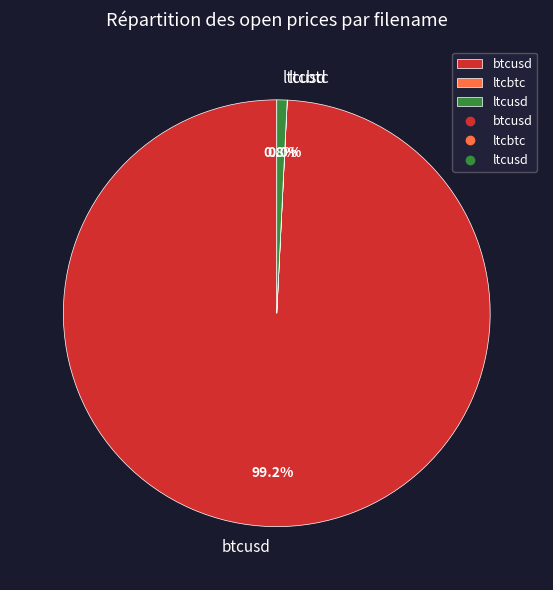

Which slice represents more than half of the pie?

btcusd